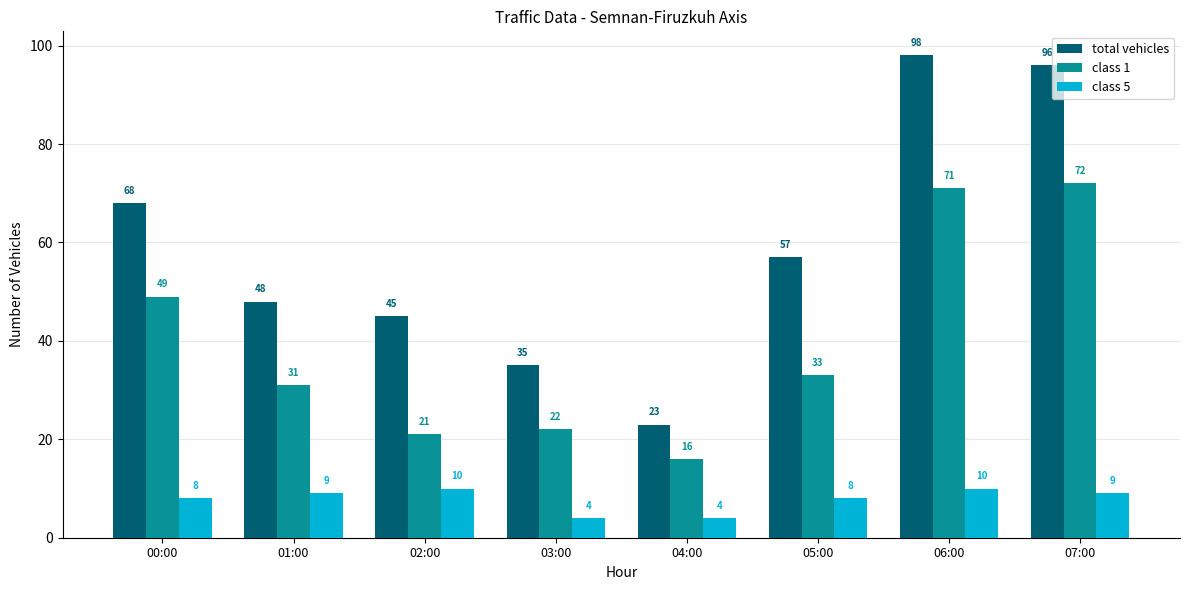

True or false: class 1 has a value of 12 at 02:00.

False